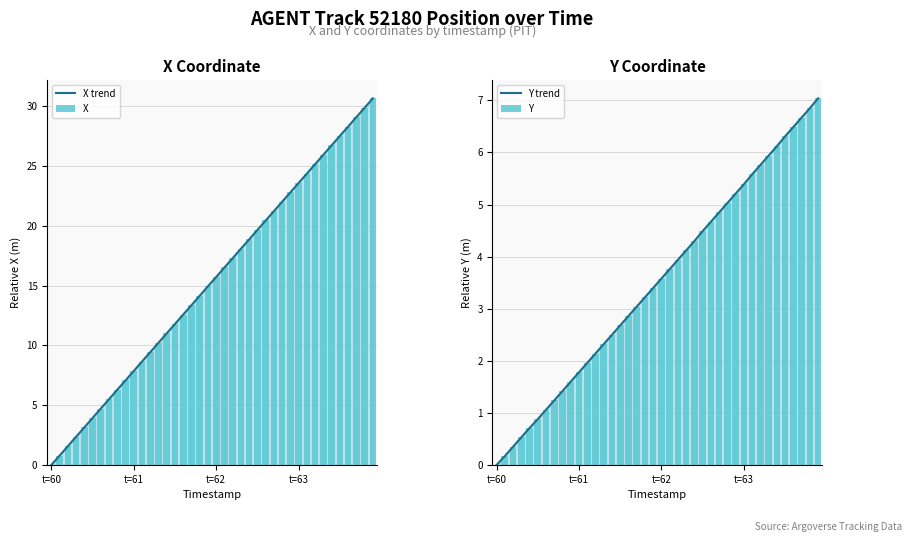

Which category has the lowest value in the Y series?

t=60